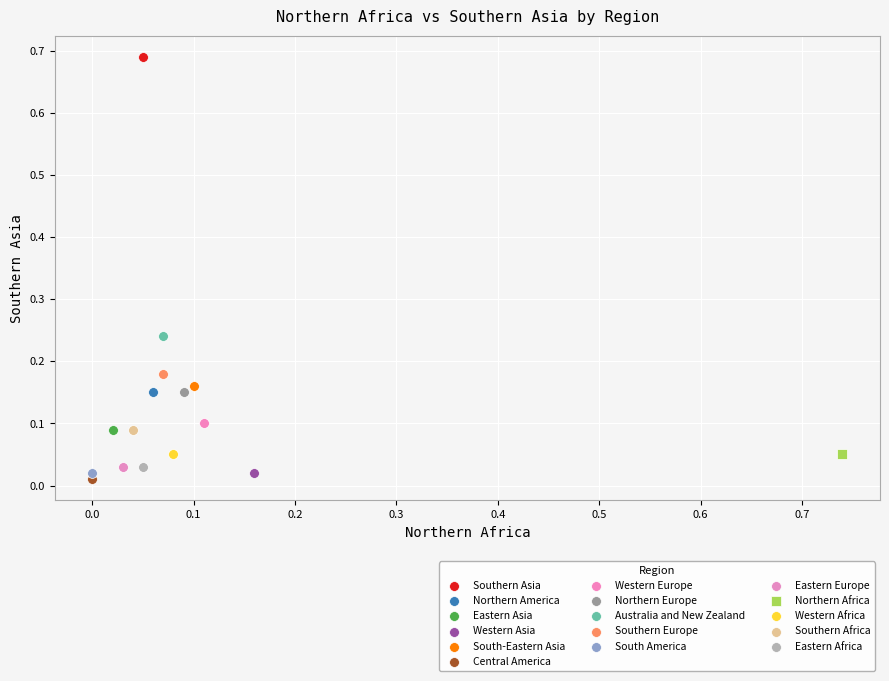

What are all the series names shown in the legend?

Southern Asia, Northern America, Eastern Asia, Western Asia, South-Eastern Asia, Central America, Western Europe, Northern Europe, Australia and New Zealand, Southern Europe, South America, Eastern Europe, Northern Africa, Western Africa, Southern Africa, Eastern Africa